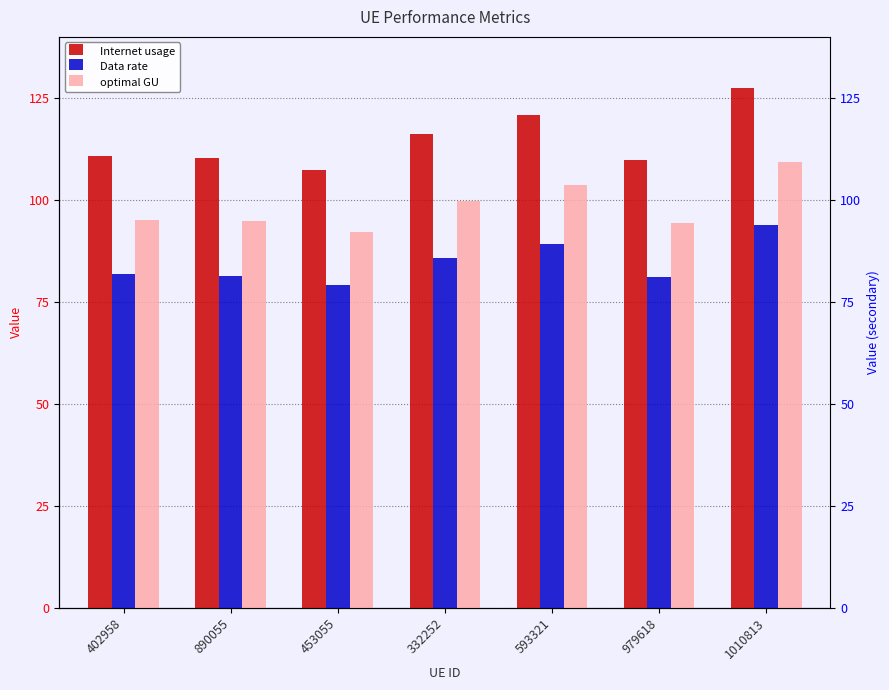

What is the maximum value shown in the chart?

127.3